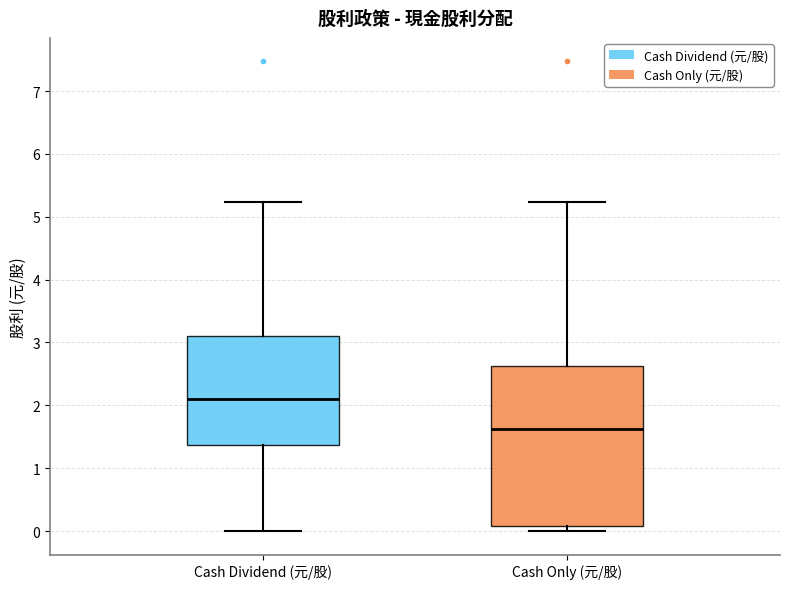

Where is the upper edge of the box for Cash Dividend (元/股) on the y-axis? The values are not printed on the chart, so give them approximately, as read against the axis.

3.1